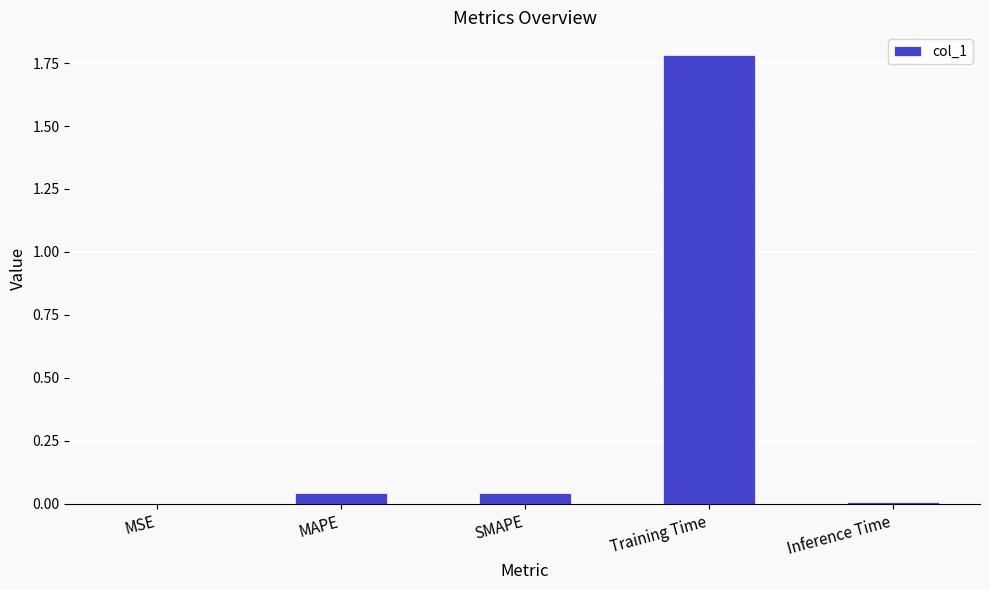

What is the change in value from SMAPE to Training Time?

+1.7